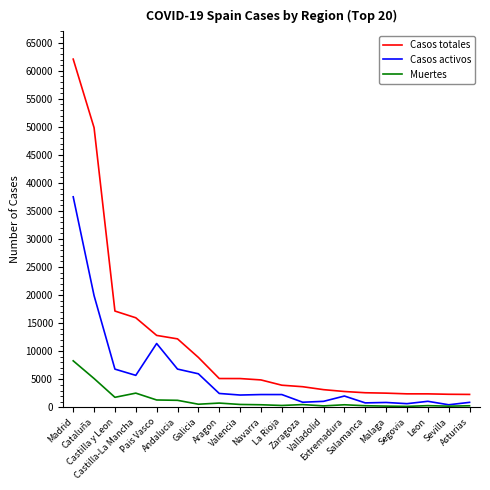

Rank the series by their maximum value, from lowest to highest.

Muertes, Casos activos, Casos totales